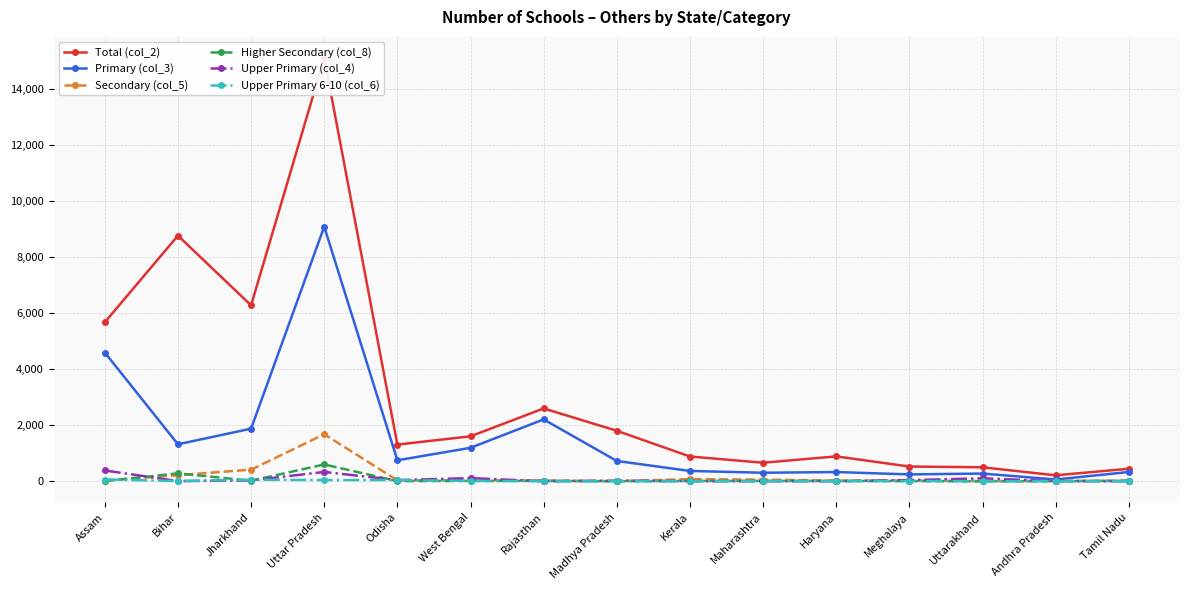

How many interior local peaks does the Upper Primary 6-10 (col_6) series have?

3